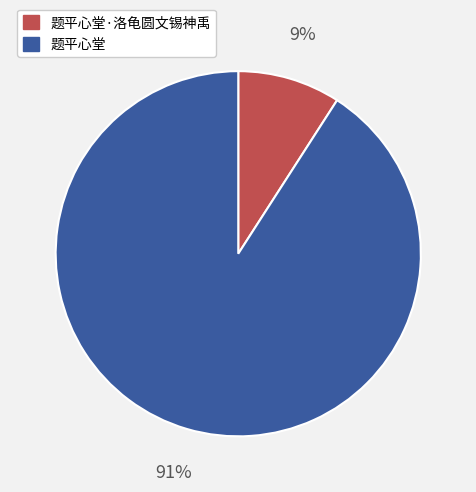

Is it true that 题平心堂 is 1% of the pie?

False